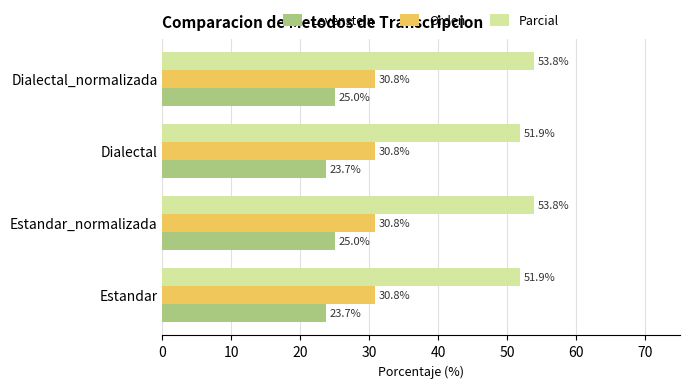

List the series in order of their overall mean, lowest first.

Levenstein, Orden, Parcial